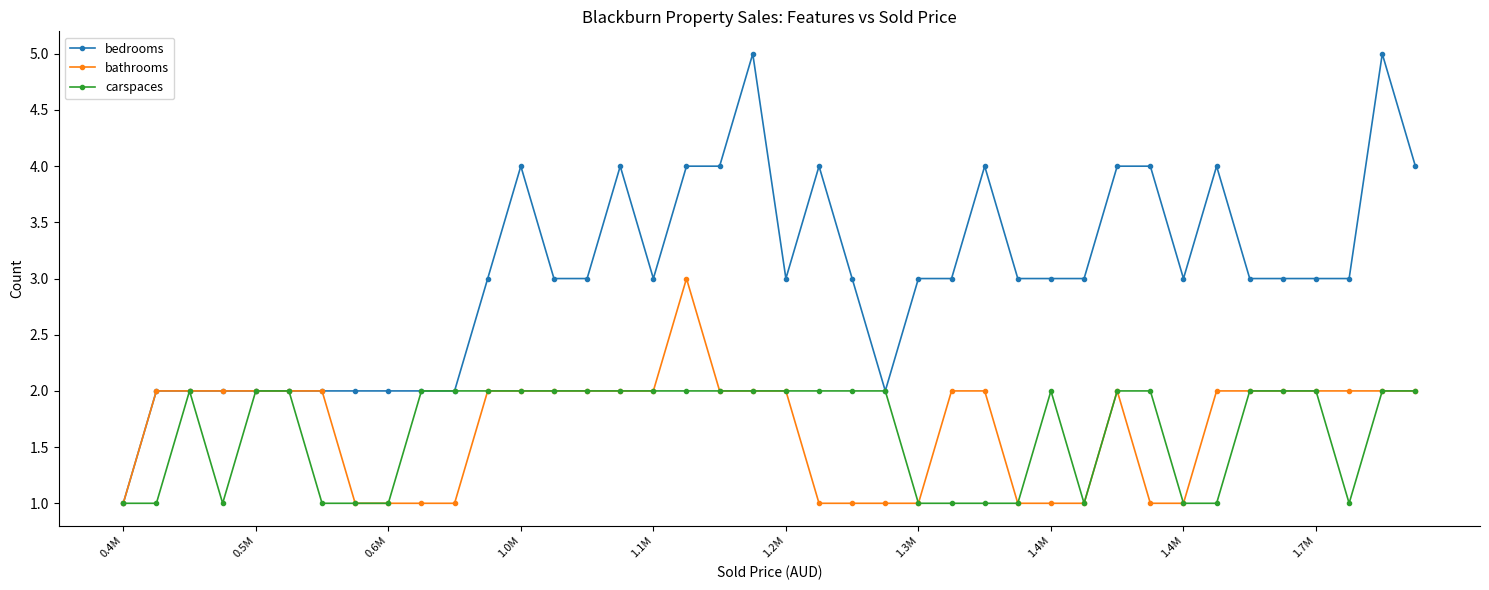

List the series in order of their peak value, lowest first.

carspaces, bathrooms, bedrooms